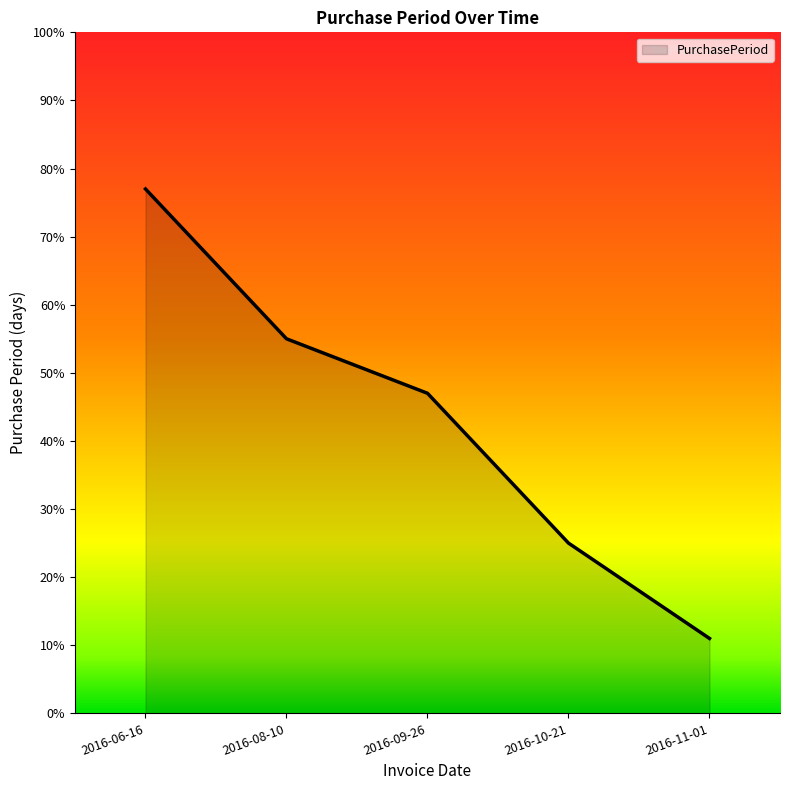

Reading left to right, transcribe all the data shown in this chart.

2016-06-16=77	2016-08-10=55	2016-09-26=47	2016-10-21=25	2016-11-01=11